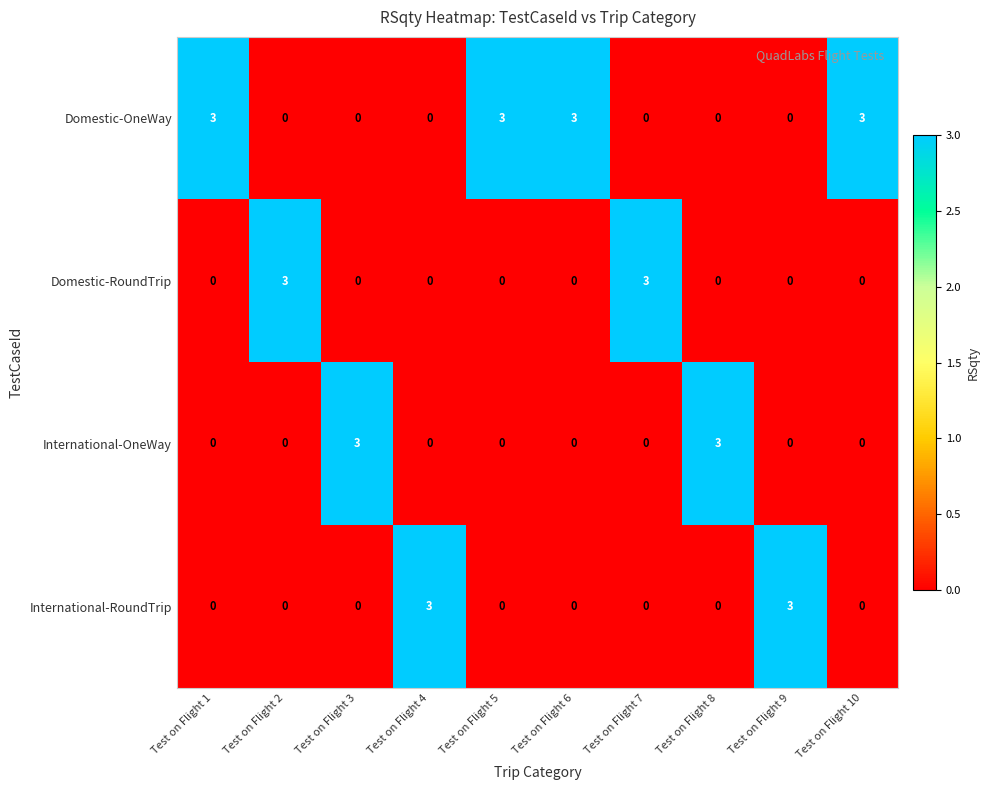

Which series has the largest total across all categories?

Domestic-OneWay